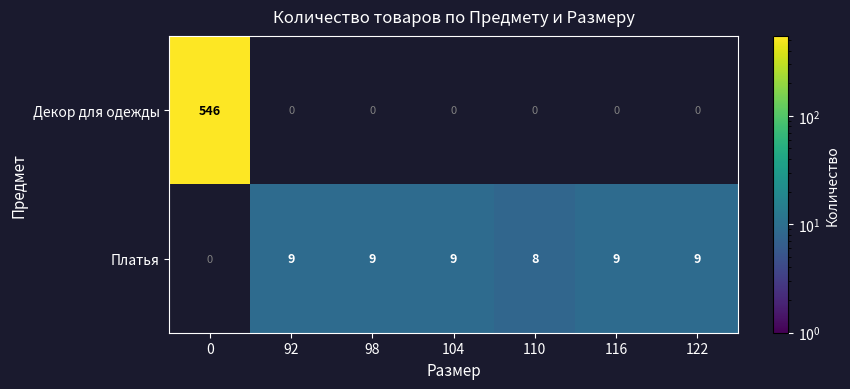

Which series has the widest spread of values?

row_0